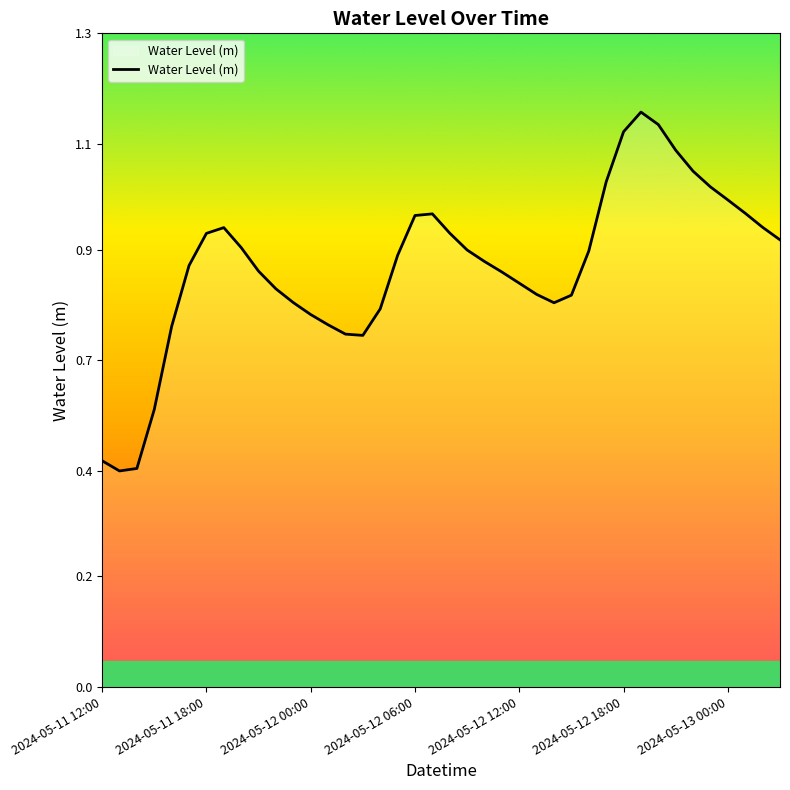

Is this an area chart (filled region under the line)?

Yes